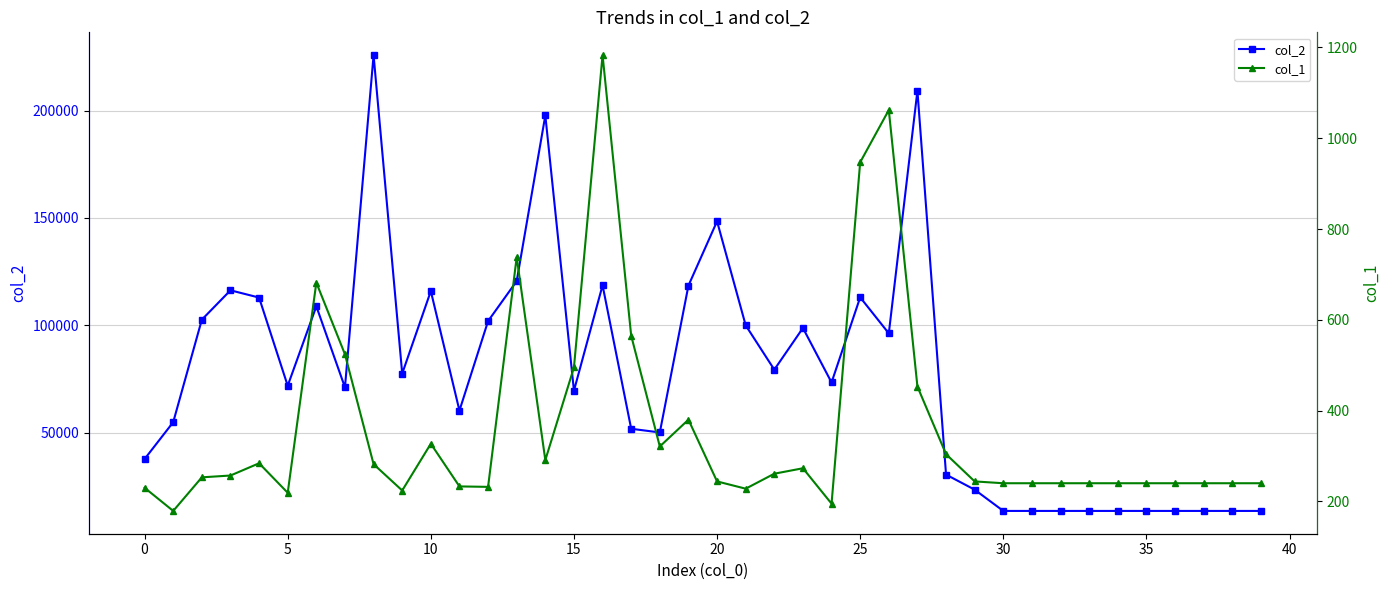

Where is the first local minimum for col_2?

5